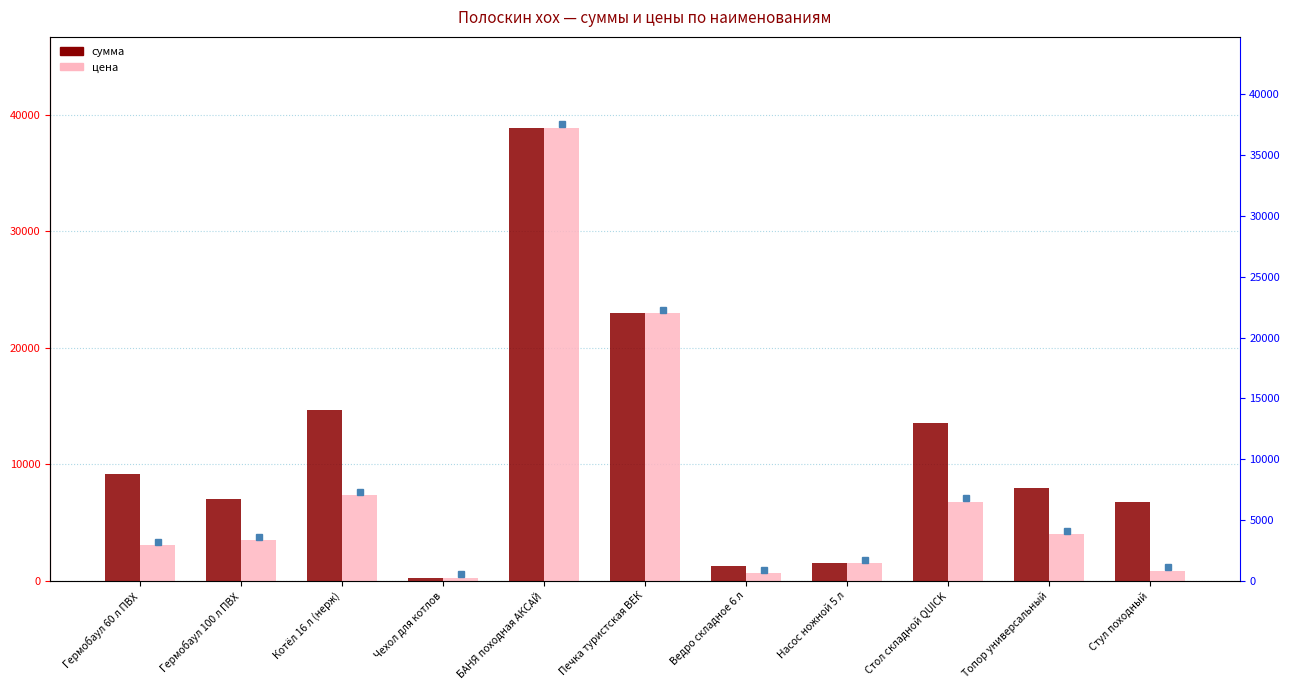

What is the average value of the цена series?

8165